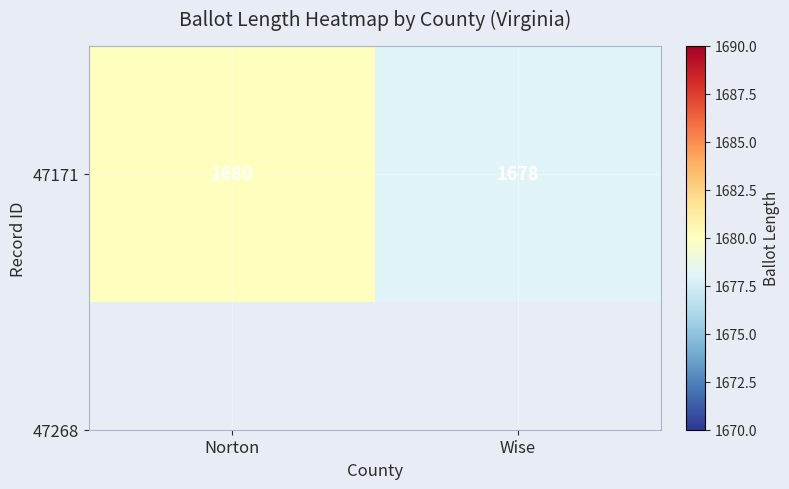

List the labels in order of value, smallest first.

Wise, Norton